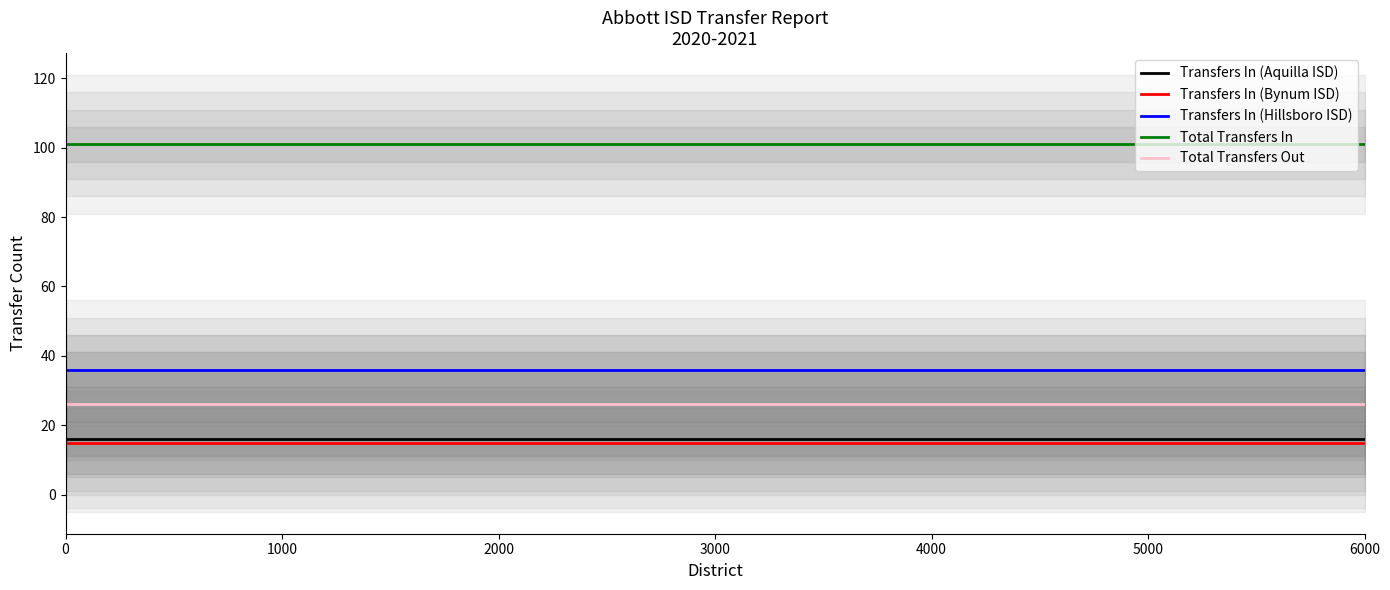

What is the sum of all Total Transfers In values?

1313